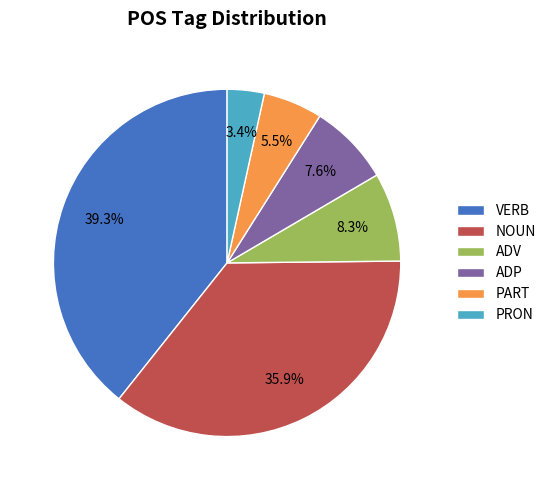

To the nearest percent, what is the difference between the largest and smallest slice percentages?

36%